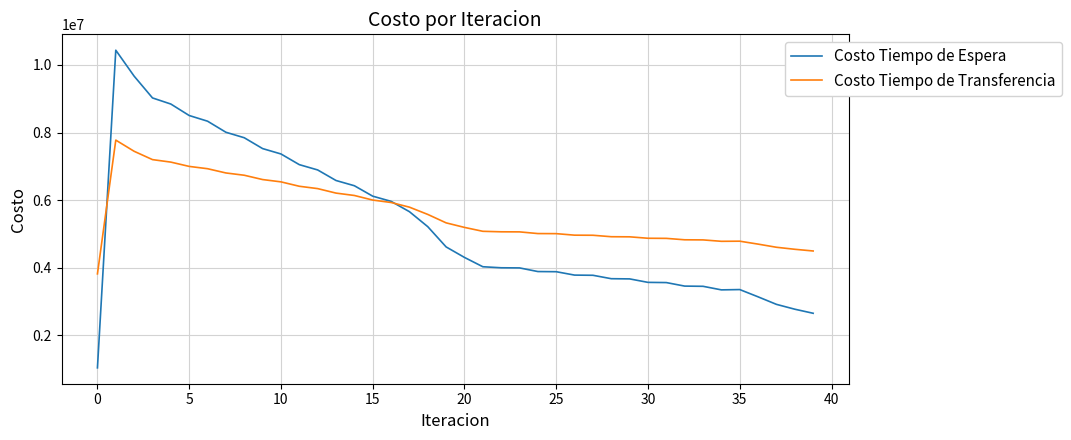

What is the highest value of the Costo Tiempo de Espera series?

10433790.4